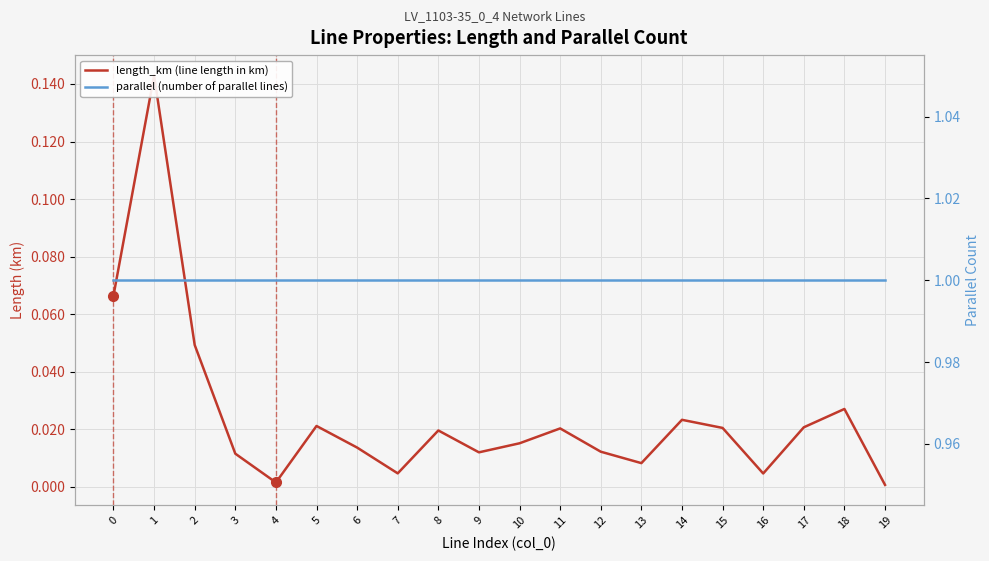

Is it true that parallel (number of parallel lines) equals 0.7 at 6?

False